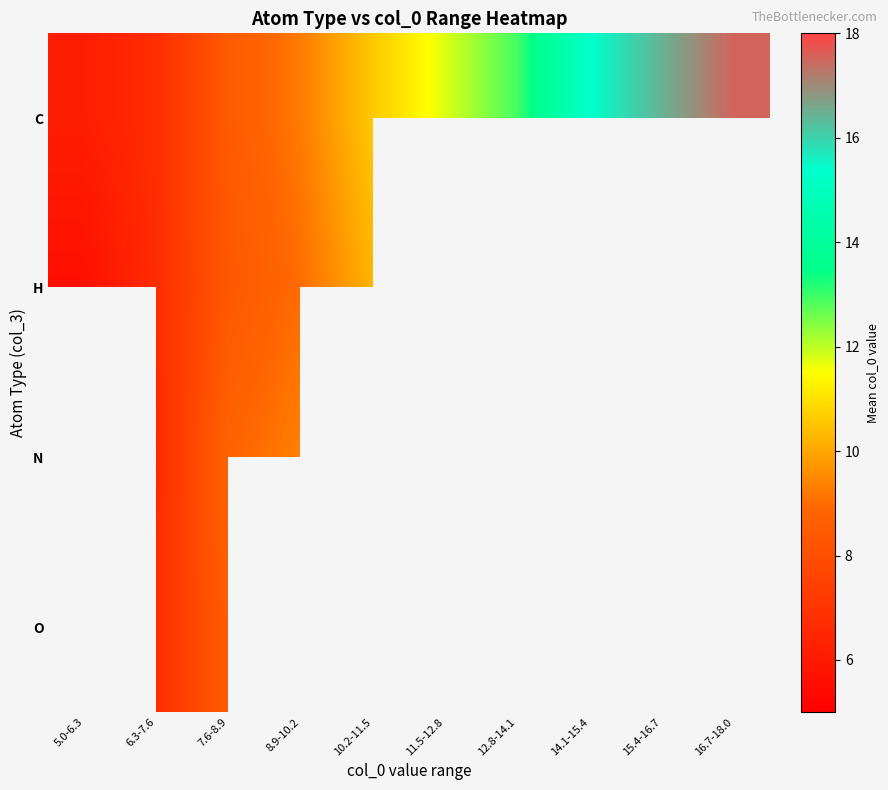

At which category is the sum across all series the highest?

7.6-8.9